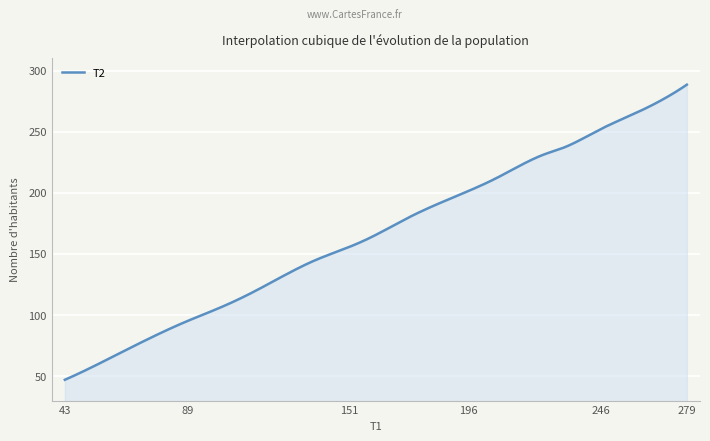

What is the difference between the maximum and minimum values?

241.5